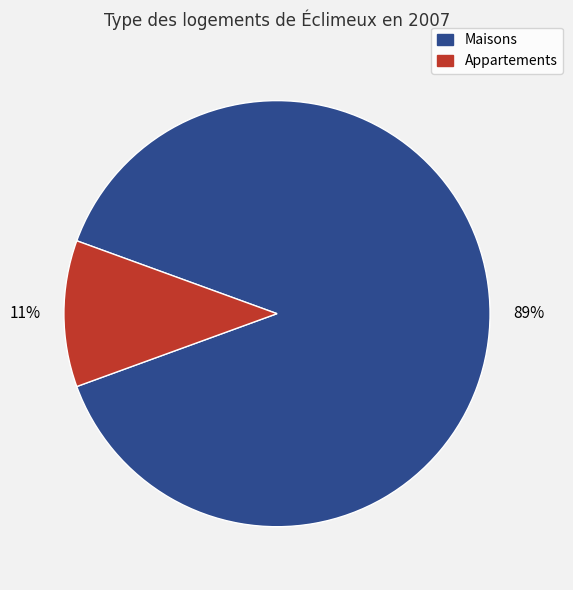

Is there any slice that represents more than half of the pie?

Yes